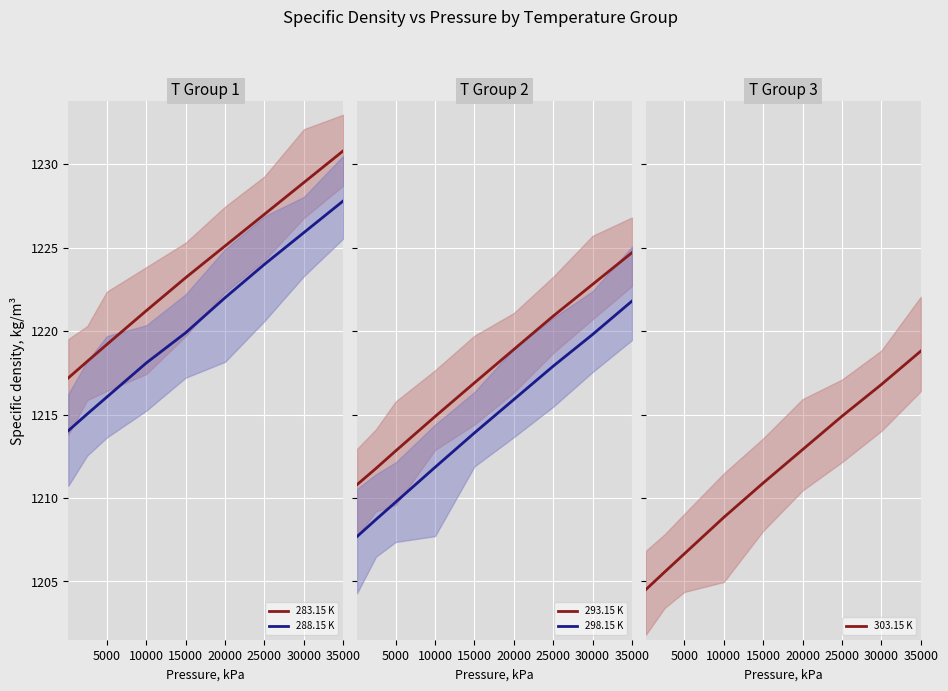

Rank the series by their average value, from lowest to highest.

303.15 K, 298.15 K, 293.15 K, 288.15 K, 283.15 K